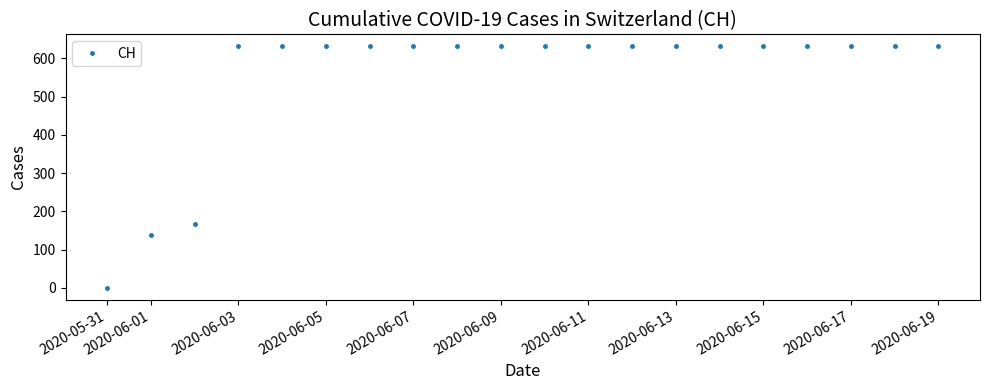

What is the difference between the second highest and second lowest values?

492